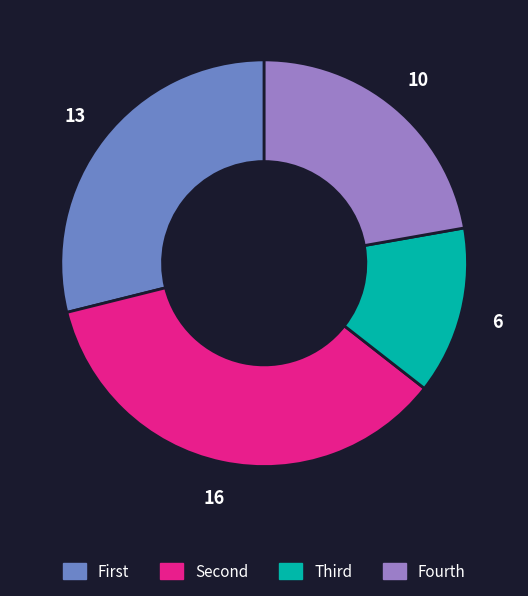

Is there any slice that represents more than half of the pie?

No